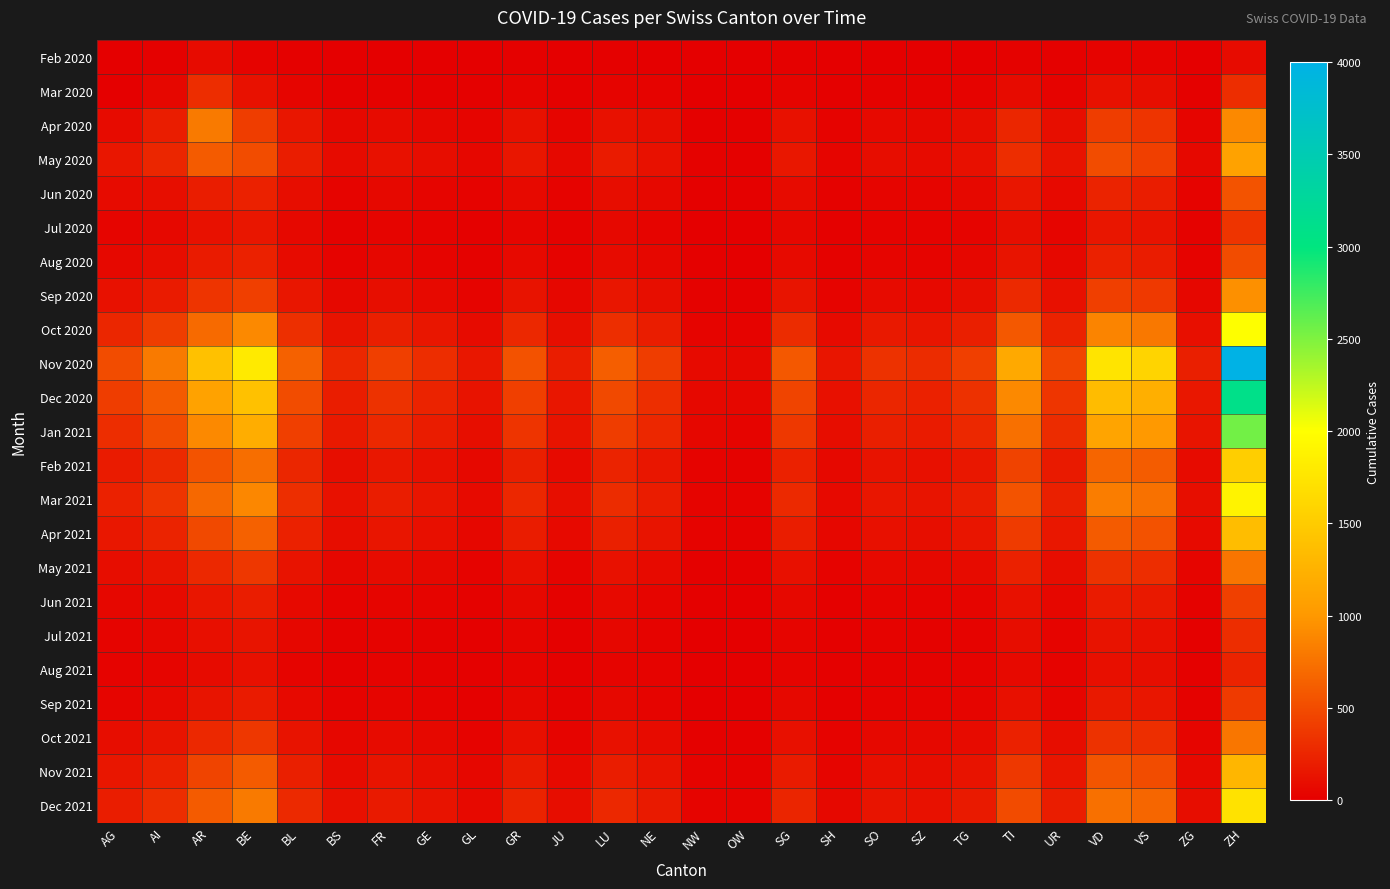

Reading right to left, what are all the values shown in this chart?

Feb 2020: ZH=80	ZG=3	VS=25	VD=30	UR=8	TI=20	TG=6	SZ=4	SO=5	SH=2	SG=9	OW=1	NW=1	NE=6	LU=8	JU=3	GR=10	GL=5	GE=1	FR=4	BS=2	BL=8	BE=30	AR=85	AI=12	AG=0
Mar 2020: ZH=300	ZG=12	VS=100	VD=120	UR=30	TI=80	TG=25	SZ=18	SO=20	SH=8	SG=35	OW=3	NW=4	NE=25	LU=35	JU=12	GR=35	GL=15	GE=8	FR=20	BS=15	BL=40	BE=120	AR=300	AI=50	AG=5
Apr 2020: ZH=900	ZG=45	VS=350	VD=400	UR=100	TI=250	TG=90	SZ=60	SO=70	SH=30	SG=120	OW=12	NW=15	NE=90	LU=120	JU=45	GR=120	GL=40	GE=50	FR=80	BS=60	BL=150	BE=400	AR=800	AI=200	AG=80
May 2020: ZH=1100	ZG=60	VS=420	VD=500	UR=130	TI=300	TG=110	SZ=80	SO=90	SH=40	SG=160	OW=15	NW=20	NE=120	LU=180	JU=60	GR=150	GL=50	GE=90	FR=120	BS=80	BL=200	BE=500	AR=600	AI=250	AG=150
Jun 2020: ZH=550	ZG=30	VS=200	VD=240	UR=65	TI=150	TG=55	SZ=40	SO=45	SH=20	SG=80	OW=8	NW=10	NE=55	LU=90	JU=30	GR=70	GL=25	GE=45	FR=60	BS=35	BL=90	BE=220	AR=200	AI=100	AG=80
Jul 2020: ZH=350	ZG=18	VS=130	VD=150	UR=40	TI=100	TG=35	SZ=25	SO=28	SH=12	SG=50	OW=5	NW=6	NE=35	LU=55	JU=18	GR=45	GL=15	GE=25	FR=35	BS=20	BL=55	BE=150	AR=120	AI=60	AG=40
Aug 2020: ZH=500	ZG=25	VS=190	VD=220	UR=55	TI=140	TG=50	SZ=35	SO=40	SH=18	SG=72	OW=7	NW=9	NE=50	LU=80	JU=25	GR=65	GL=20	GE=35	FR=50	BS=30	BL=80	BE=220	AR=180	AI=90	AG=60
Sep 2020: ZH=950	ZG=50	VS=380	VD=420	UR=110	TI=280	TG=100	SZ=70	SO=80	SH=35	SG=140	OW=14	NW=18	NE=100	LU=150	JU=50	GR=130	GL=38	GE=70	FR=100	BS=60	BL=150	BE=420	AR=350	AI=180	AG=120
Oct 2020: ZH=2000	ZG=105	VS=790	VD=870	UR=230	TI=580	TG=210	SZ=145	SO=165	SH=72	SG=290	OW=30	NW=38	NE=200	LU=310	JU=100	GR=270	GL=80	GE=150	FR=210	BS=130	BL=320	BE=900	AR=700	AI=400	AG=250
Nov 2020: ZH=4000	ZG=210	VS=1580	VD=1740	UR=460	TI=1160	TG=420	SZ=290	SO=330	SH=145	SG=580	OW=60	NW=75	NE=400	LU=620	JU=200	GR=540	GL=160	GE=300	FR=420	BS=260	BL=640	BE=1800	AR=1400	AI=800	AG=500
Dec 2020: ZH=3100	ZG=163	VS=1220	VD=1350	UR=355	TI=900	TG=325	SZ=225	SO=255	SH=112	SG=450	OW=47	NW=58	NE=310	LU=480	JU=155	GR=420	GL=125	GE=240	FR=330	BS=200	BL=500	BE=1400	AR=1100	AI=600	AG=400
Jan 2021: ZH=2550	ZG=134	VS=1010	VD=1110	UR=294	TI=740	TG=268	SZ=185	SO=210	SH=93	SG=370	OW=38	NW=48	NE=260	LU=400	JU=130	GR=350	GL=100	GE=195	FR=270	BS=165	BL=420	BE=1200	AR=900	AI=500	AG=300
Feb 2021: ZH=1530	ZG=80	VS=605	VD=665	UR=176	TI=445	TG=160	SZ=110	SO=125	SH=55	SG=222	OW=23	NW=29	NE=155	LU=240	JU=78	GR=210	GL=60	GE=115	FR=160	BS=98	BL=250	BE=720	AR=550	AI=280	AG=180
Mar 2021: ZH=1890	ZG=99	VS=747	VD=822	UR=217	TI=548	TG=198	SZ=136	SO=155	SH=68	SG=274	OW=28	NW=36	NE=192	LU=296	JU=96	GR=260	GL=74	GE=142	FR=198	BS=122	BL=310	BE=890	AR=680	AI=350	AG=220
Apr 2021: ZH=1365	ZG=72	VS=540	VD=594	UR=157	TI=396	TG=143	SZ=99	SO=112	SH=50	SG=198	OW=21	NW=26	NE=139	LU=214	JU=70	GR=188	GL=54	GE=103	FR=143	BS=88	BL=225	BE=640	AR=480	AI=240	AG=160
May 2021: ZH=768	ZG=40	VS=303	VD=334	UR=88	TI=222	TG=80	SZ=55	SO=63	SH=28	SG=111	OW=12	NW=15	NE=78	LU=120	JU=39	GR=106	GL=30	GE=58	FR=80	BS=49	BL=126	BE=360	AR=270	AI=135	AG=90
Jun 2021: ZH=428	ZG=22	VS=169	VD=186	UR=49	TI=124	TG=45	SZ=31	SO=35	SH=15	SG=62	OW=7	NW=8	NE=43	LU=67	JU=22	GR=59	GL=17	GE=32	FR=45	BS=27	BL=70	BE=200	AR=150	AI=75	AG=50
Jul 2021: ZH=297	ZG=15	VS=117	VD=129	UR=34	TI=86	TG=31	SZ=21	SO=24	SH=11	SG=43	OW=5	NW=6	NE=30	LU=47	JU=15	GR=41	GL=12	GE=22	FR=31	BS=19	BL=49	BE=139	AR=104	AI=52	AG=35
Aug 2021: ZH=242	ZG=13	VS=95	VD=105	UR=28	TI=70	TG=25	SZ=17	SO=19	SH=9	SG=35	OW=4	NW=5	NE=24	LU=38	JU=12	GR=33	GL=9	GE=18	FR=25	BS=15	BL=39	BE=112	AR=84	AI=42	AG=28
Sep 2021: ZH=388	ZG=20	VS=153	VD=168	UR=44	TI=112	TG=40	SZ=27	SO=31	SH=14	SG=56	OW=6	NW=7	NE=39	LU=60	JU=20	GR=53	GL=14	GE=29	FR=40	BS=25	BL=63	BE=180	AR=135	AI=67	AG=45
Oct 2021: ZH=776	ZG=40	VS=305	VD=335	UR=88	TI=223	TG=79	SZ=55	SO=62	SH=28	SG=111	OW=12	NW=15	NE=79	LU=121	JU=39	GR=107	GL=29	GE=58	FR=80	BS=50	BL=126	BE=361	AR=270	AI=134	AG=90
Nov 2021: ZH=1294	ZG=67	VS=507	VD=558	UR=147	TI=371	TG=131	SZ=91	SO=104	SH=46	SG=185	OW=20	NW=25	NE=131	LU=201	JU=65	GR=178	GL=49	GE=97	FR=134	BS=83	BL=210	BE=601	AR=450	AI=223	AG=150
Dec 2021: ZH=1724	ZG=90	VS=675	VD=742	UR=196	TI=494	TG=175	SZ=122	SO=139	SH=62	SG=246	OW=27	NW=33	NE=174	LU=267	JU=87	GR=237	GL=65	GE=129	FR=178	BS=111	BL=280	BE=801	AR=600	AI=298	AG=200